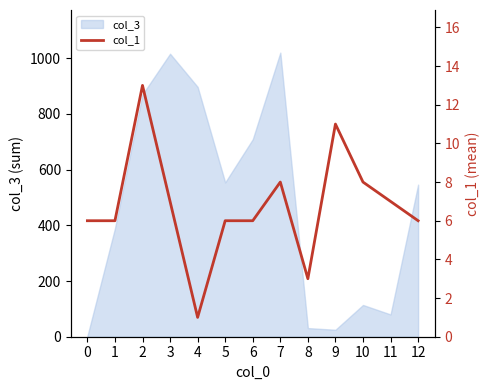

Between 2 and 11, which is larger?

2